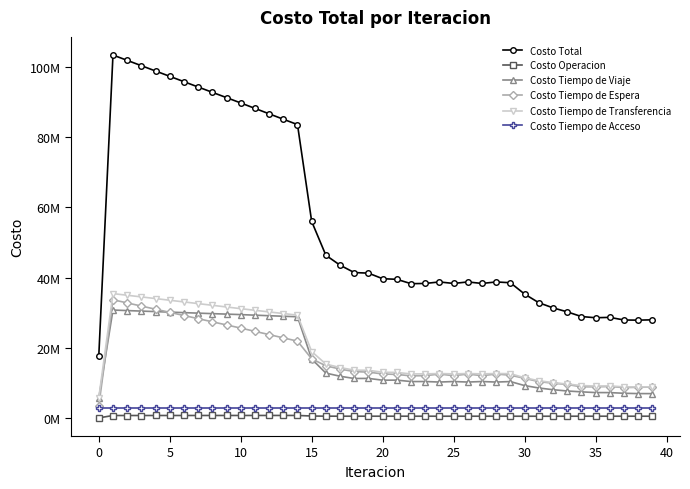

What is the value of the Costo Tiempo de Acceso point at the 6th from the left?

2916698.5